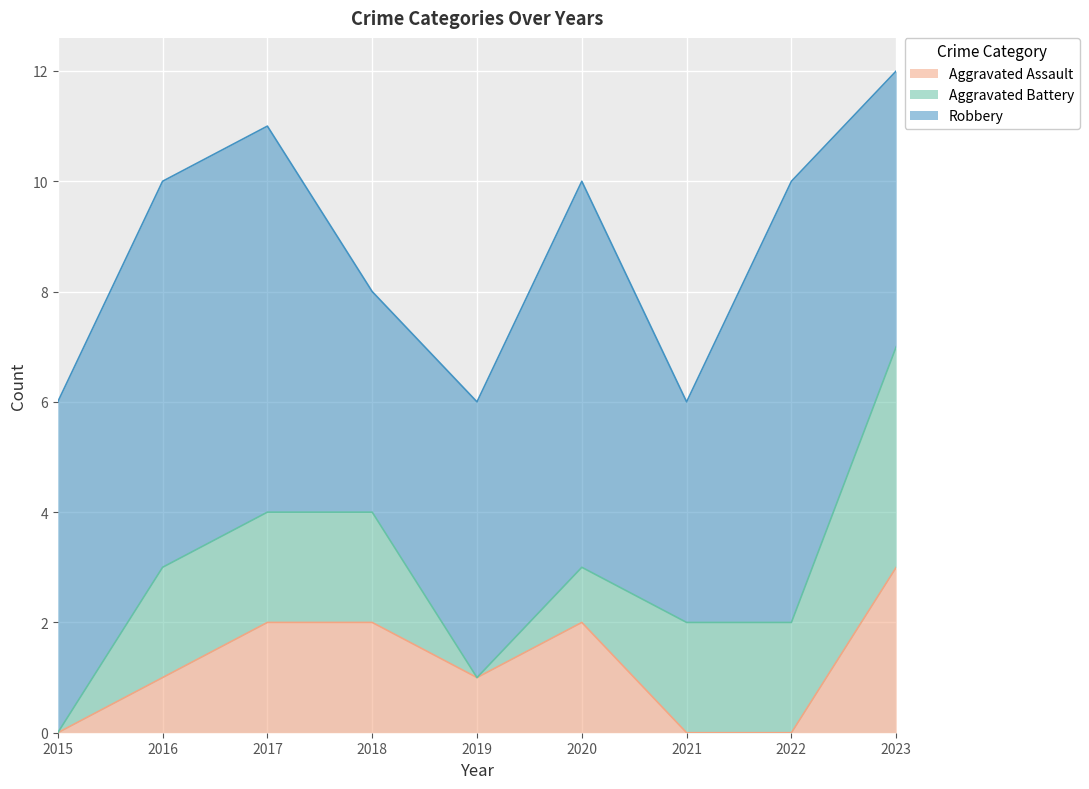

Reading left to right, extract all data points from this chart.

Aggravated Assault: 2015=0	2016=1	2017=2	2018=2	2019=1	2020=2	2021=0	2022=0	2023=3
Aggravated Battery: 2015=0	2016=2	2017=2	2018=2	2019=0	2020=1	2021=2	2022=2	2023=4
Robbery: 2015=6	2016=7	2017=7	2018=4	2019=5	2020=7	2021=4	2022=8	2023=5